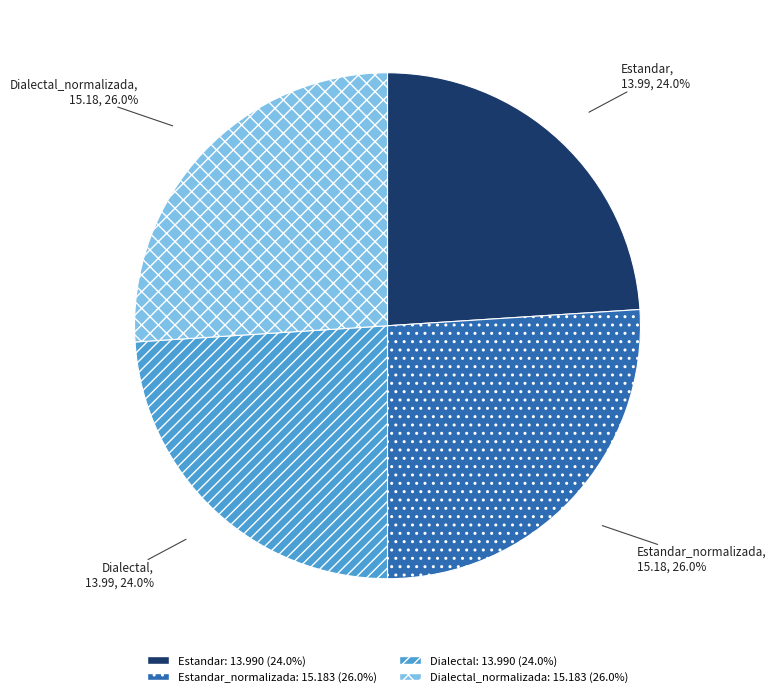

Is there any slice that represents more than half of the pie?

No